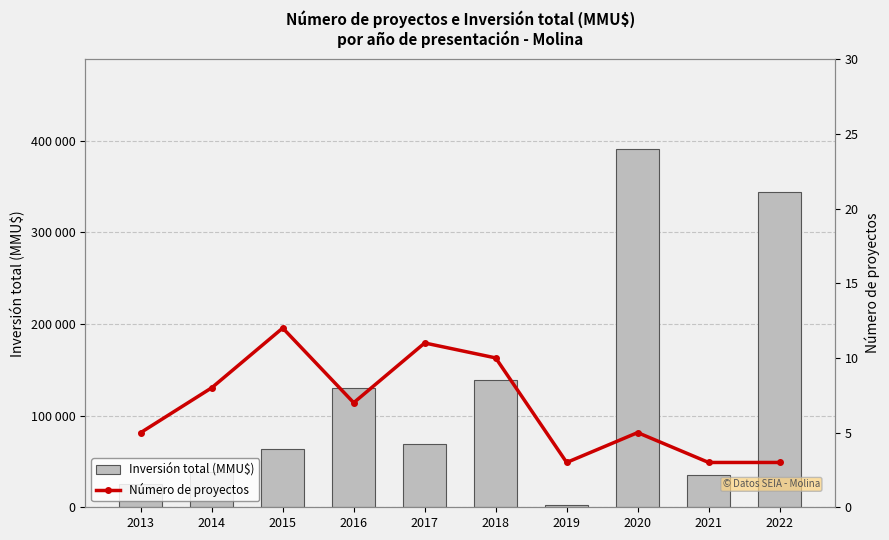

Reading left to right, list all the values displayed in this chart.

Inversión total (MMU$): 25000	38000	63500	130056	68774	138540	2000	391020	35000	344020
Número de proyectos: 5	8	12	7	11	10	3	5	3	3